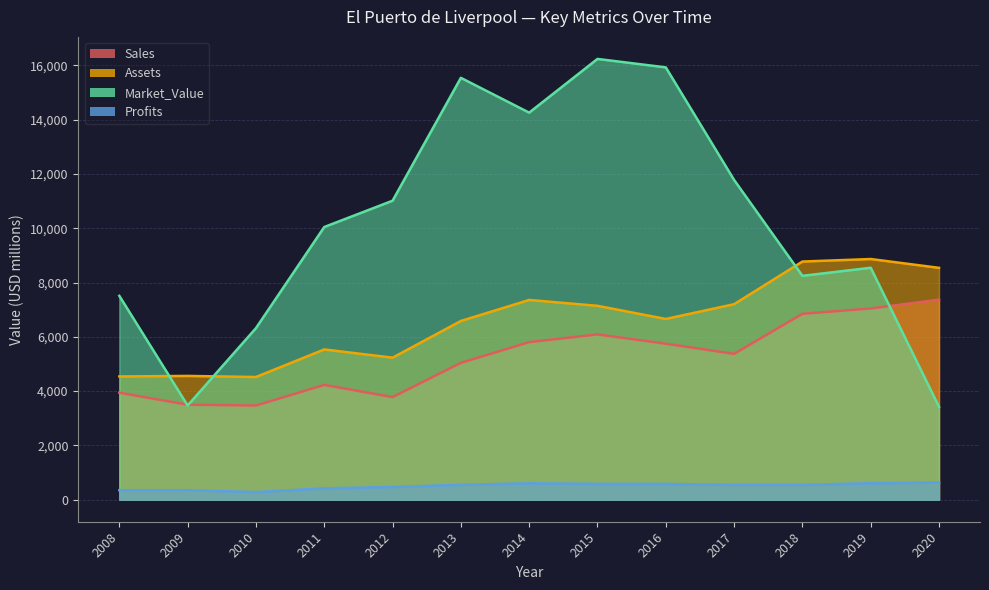

What is the value of the Profits point at the 12th from the left?

608.0